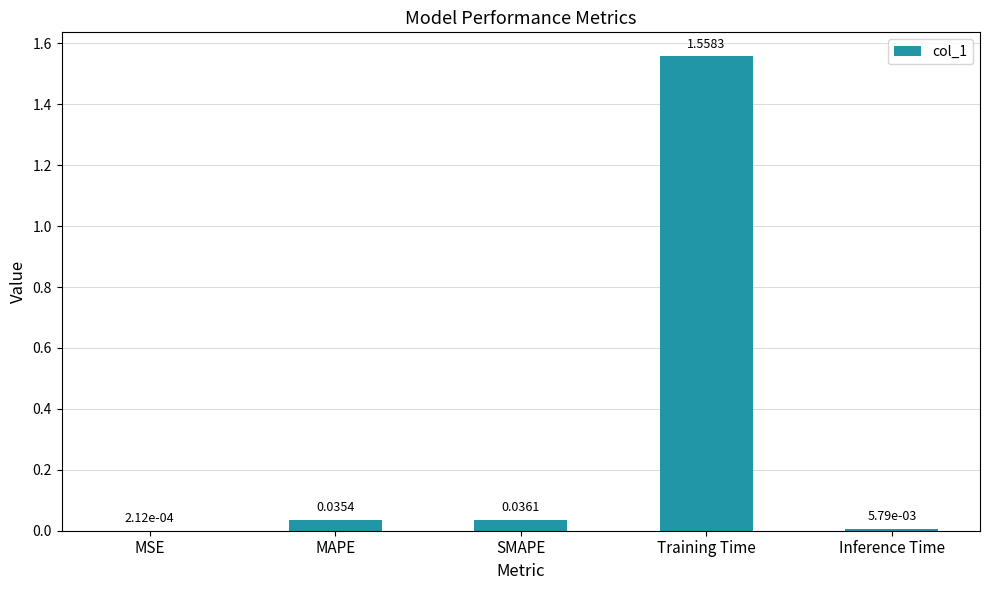

What is the change in value from Training Time to Inference Time?

-1.6